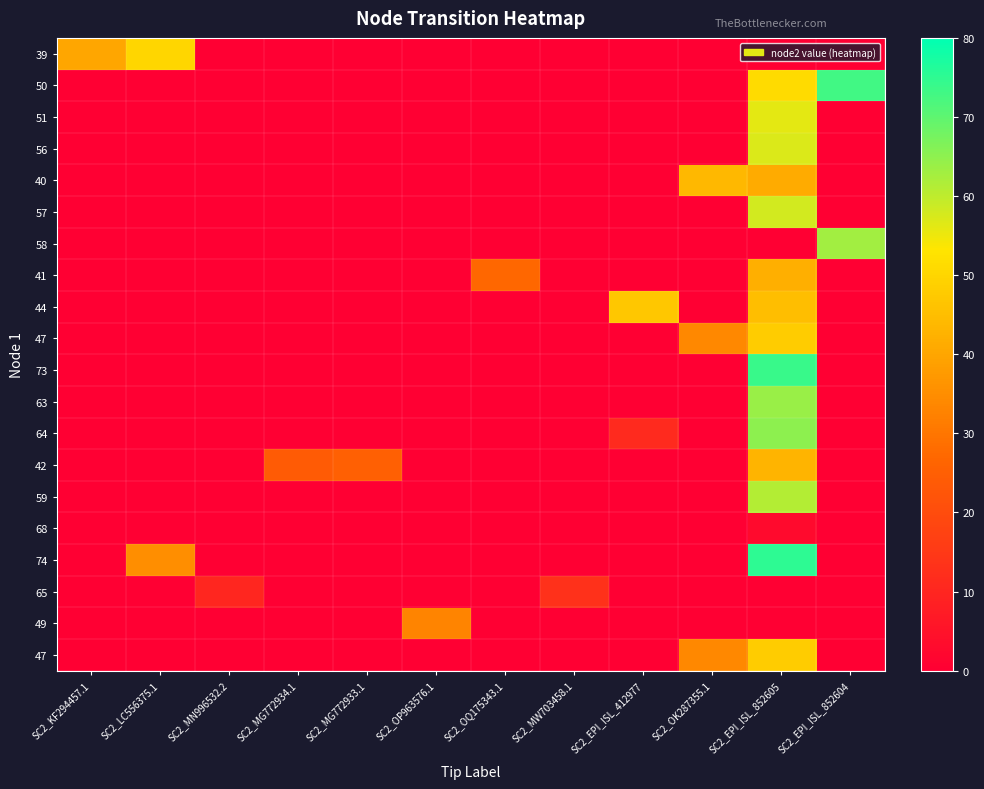

At which category is the sum across all series the highest?

SC2_EPI_ISL_852605